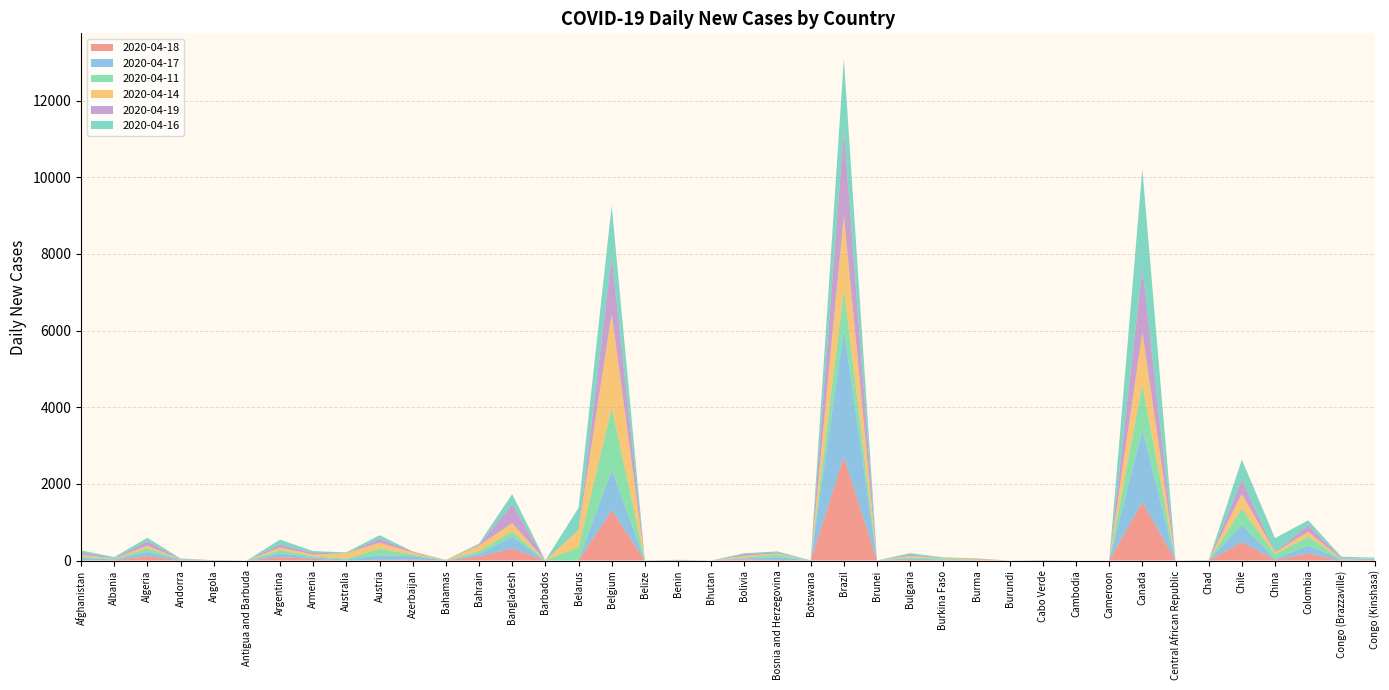

Reading right to left, extract all data points from this chart.

2020-04-18: 20	0	182	19	478	0	0	1529	0	0	3	0	9	8	19	1	2704	0	17	27	0	0	0	1313	0	0	312	106	1	25	18	0	43	89	0	5	0	116	9	0
2020-04-17: 20	26	206	26	445	6	0	1884	0	0	2	0	0	11	40	1	3330	0	69	28	0	0	0	1045	0	0	306	67	1	90	118	25	42	98	0	0	23	108	21	66
2020-04-11: 11	0	236	120	426	0	0	1168	0	0	0	0	1	36	21	0	1041	0	69	25	0	0	3	1629	352	1	139	71	4	40	169	23	26	81	0	0	0	95	13	34
2020-04-14: 6	14	127	49	392	0	0	1383	0	0	0	0	21	13	40	0	1928	0	27	43	0	0	0	2454	447	1	219	149	2	56	160	143	44	69	0	0	8	69	8	49
2020-04-19: 0	17	171	12	358	0	0	1653	0	0	6	0	13	11	31	0	2219	5	24	44	0	19	0	1487	0	0	492	22	5	25	106	0	43	81	0	5	8	116	14	60
2020-04-16: 20	43	128	358	534	4	0	2594	0	0	0	0	11	4	42	0	1876	0	32	24	0	0	0	1329	575	0	266	27	4	0	91	22	48	128	0	0	14	90	24	56